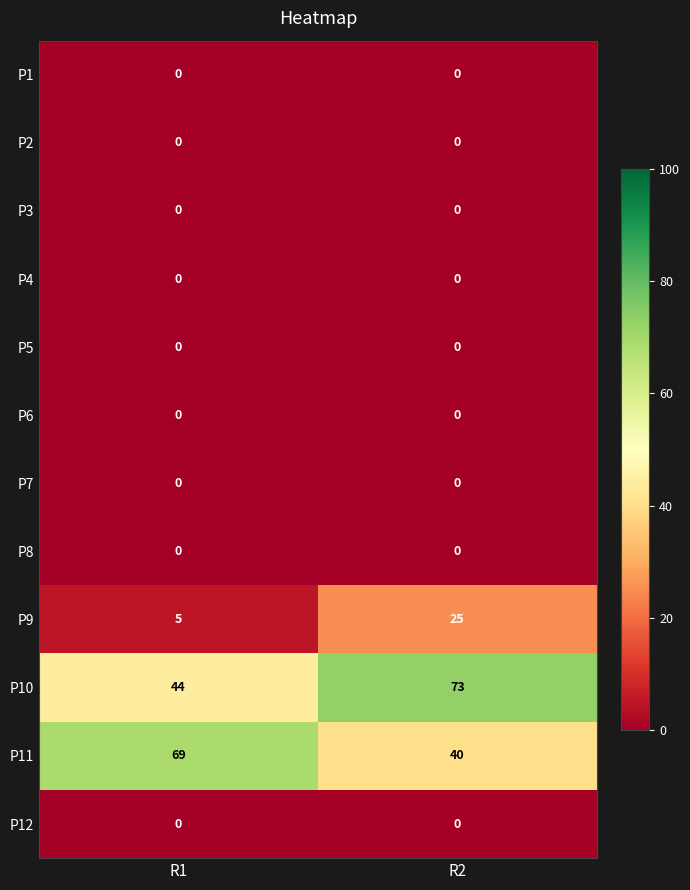

What is the maximum value shown in the chart?

73